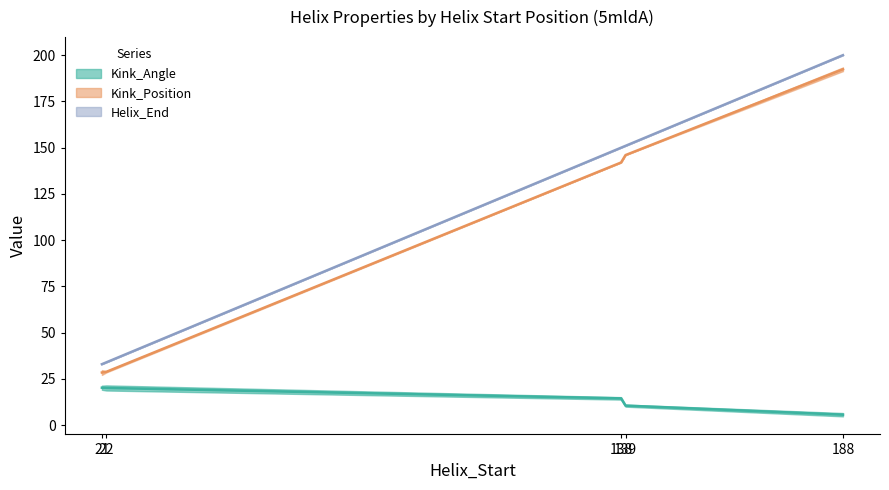

At which category is the sum across all series the highest?

188